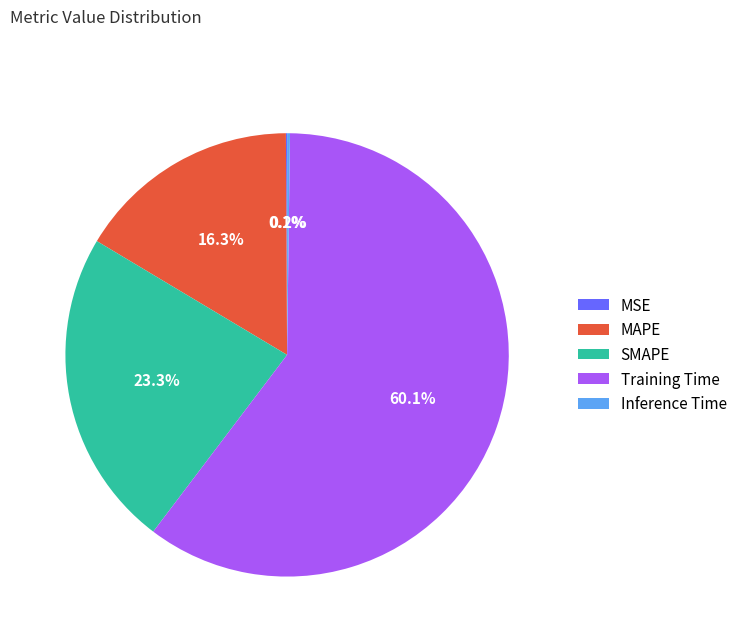

Which slice represents more than half of the pie?

Training Time